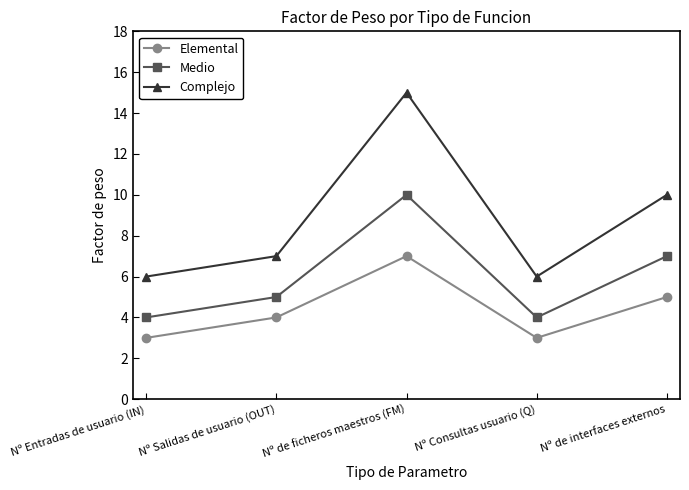

What is the spread (max minus min) of values at Nº Consultas usuario (Q)?

3